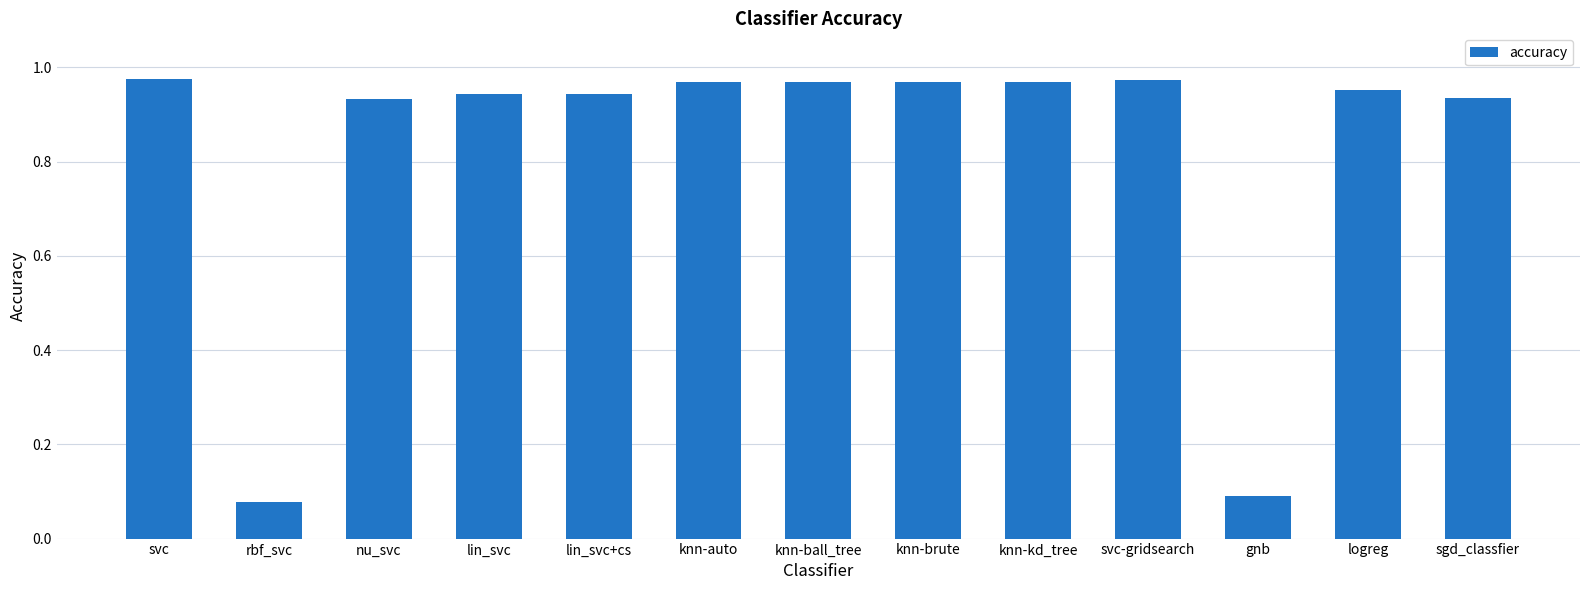

What is the sum of the values at knn-ball_tree and svc?

1.9